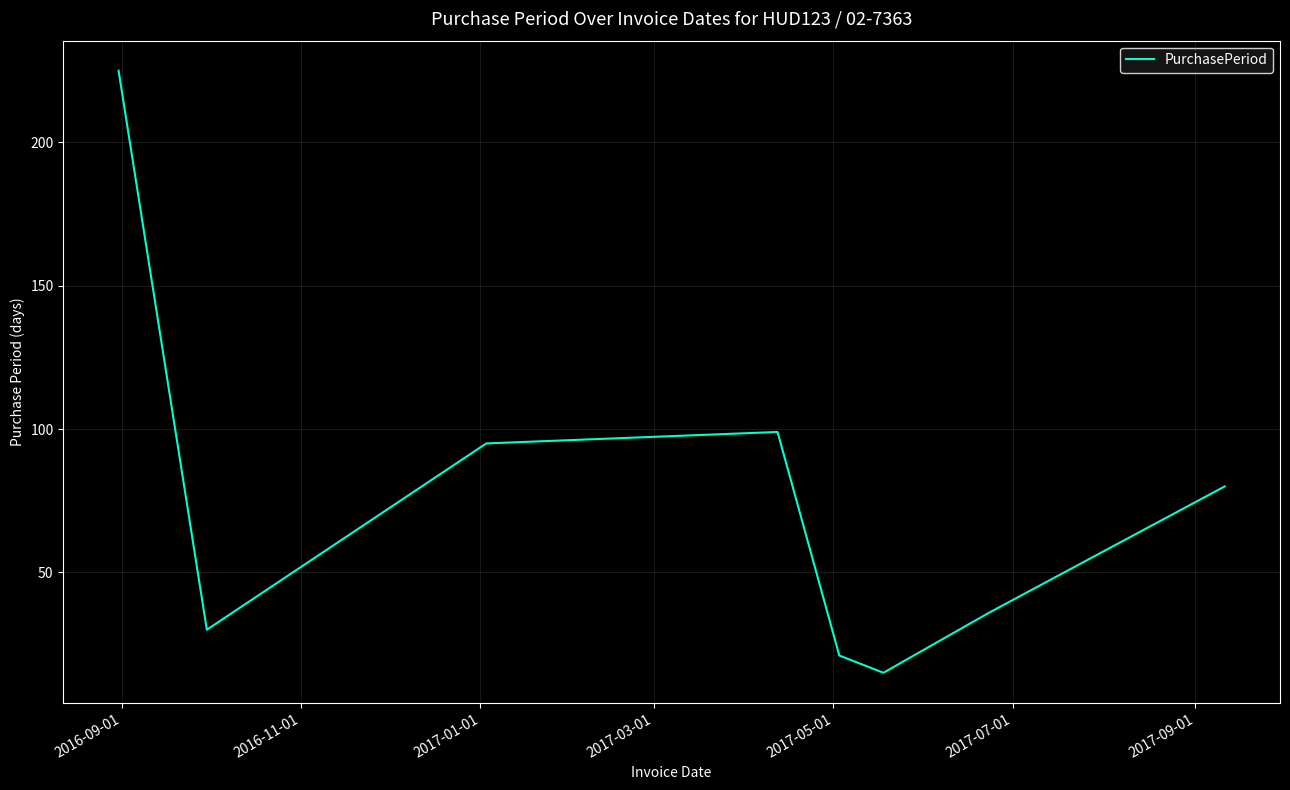

How many interior local valleys (lower than both neighbors) does the data have?

2